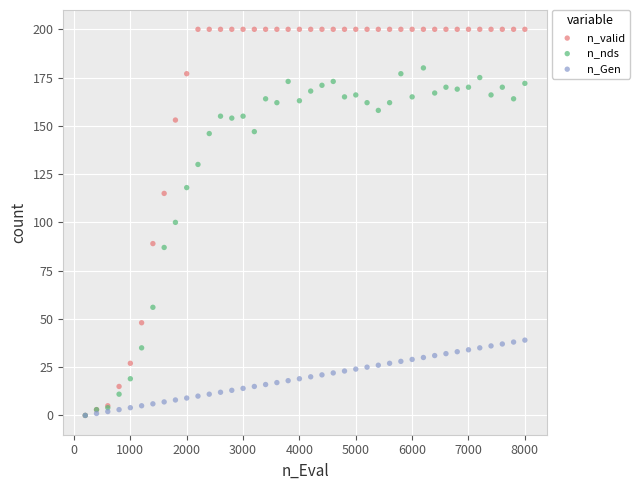

What are all the series names shown in the legend?

n_valid, n_nds, n_Gen